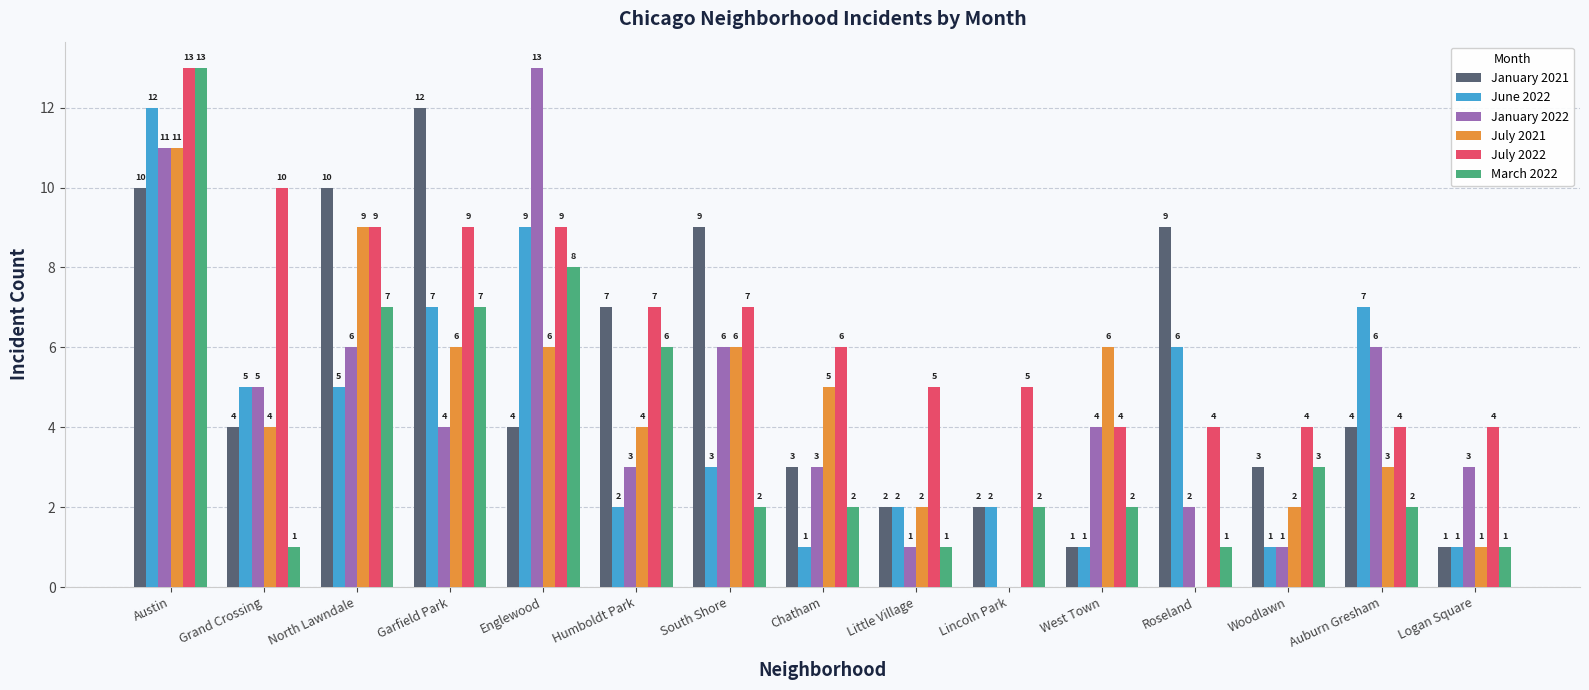

What is the average value of the March 2022 series?

4